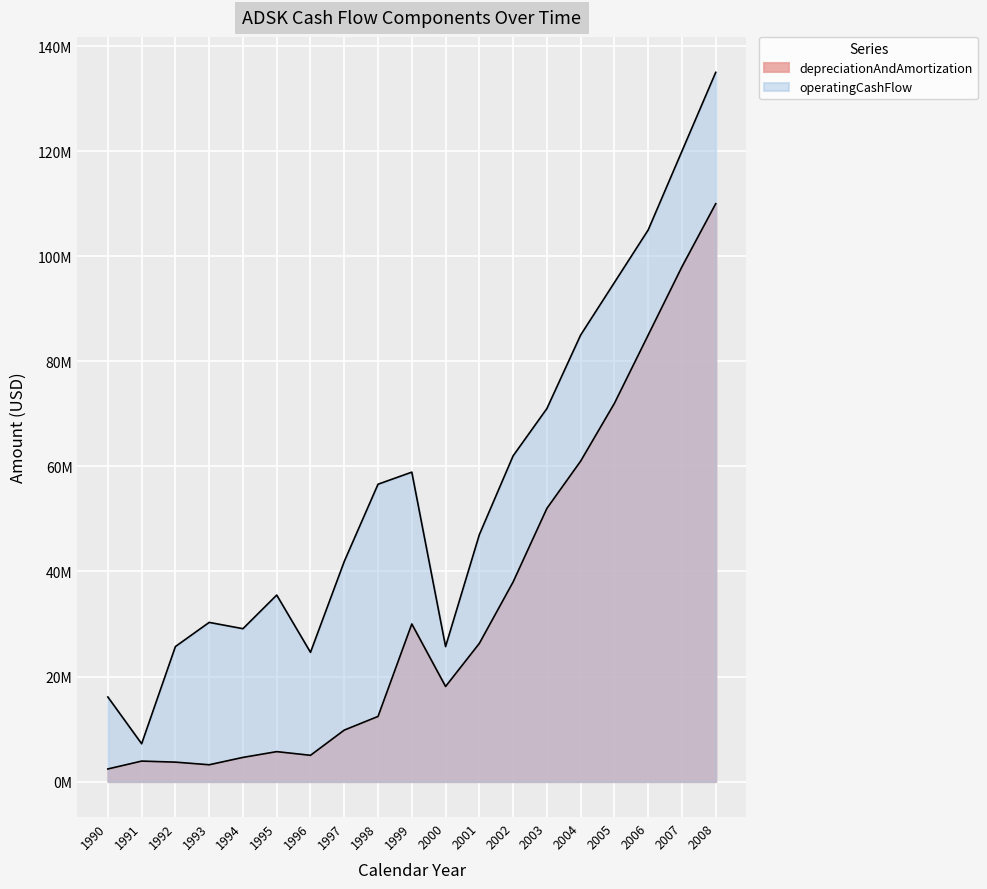

List the series in order of their peak value, lowest first.

depreciationAndAmortization, operatingCashFlow